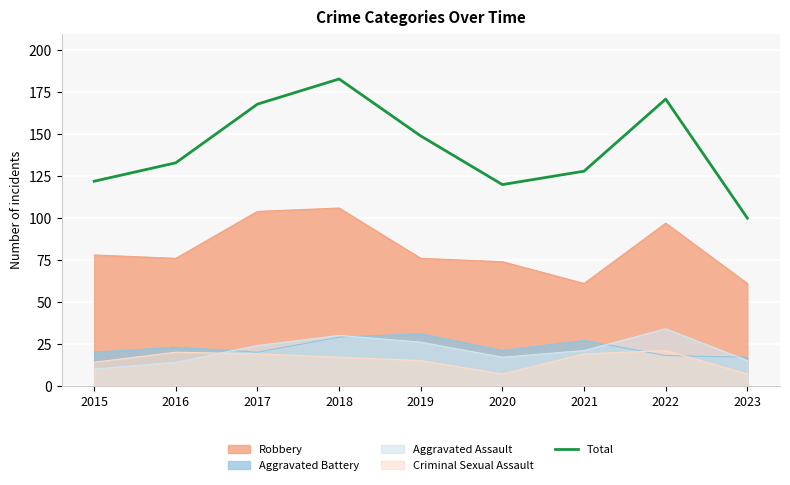

List the labels in order of value, smallest first.

2023, 2020, 2015, 2021, 2016, 2019, 2017, 2022, 2018